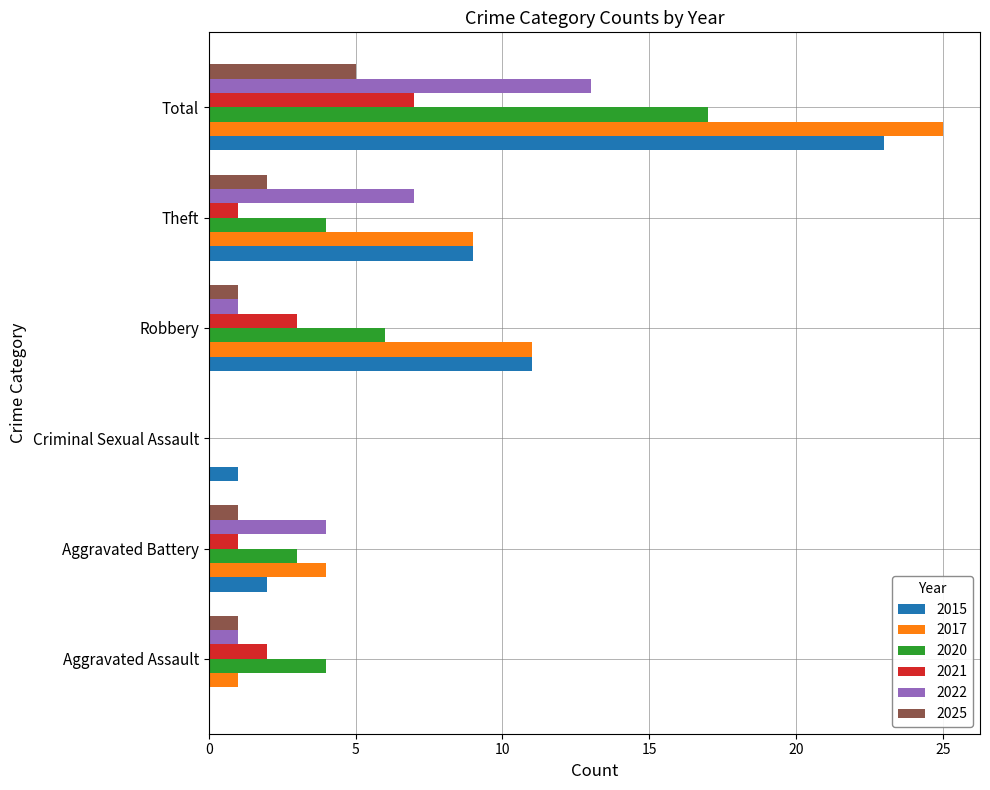

What is the greatest value displayed?

25